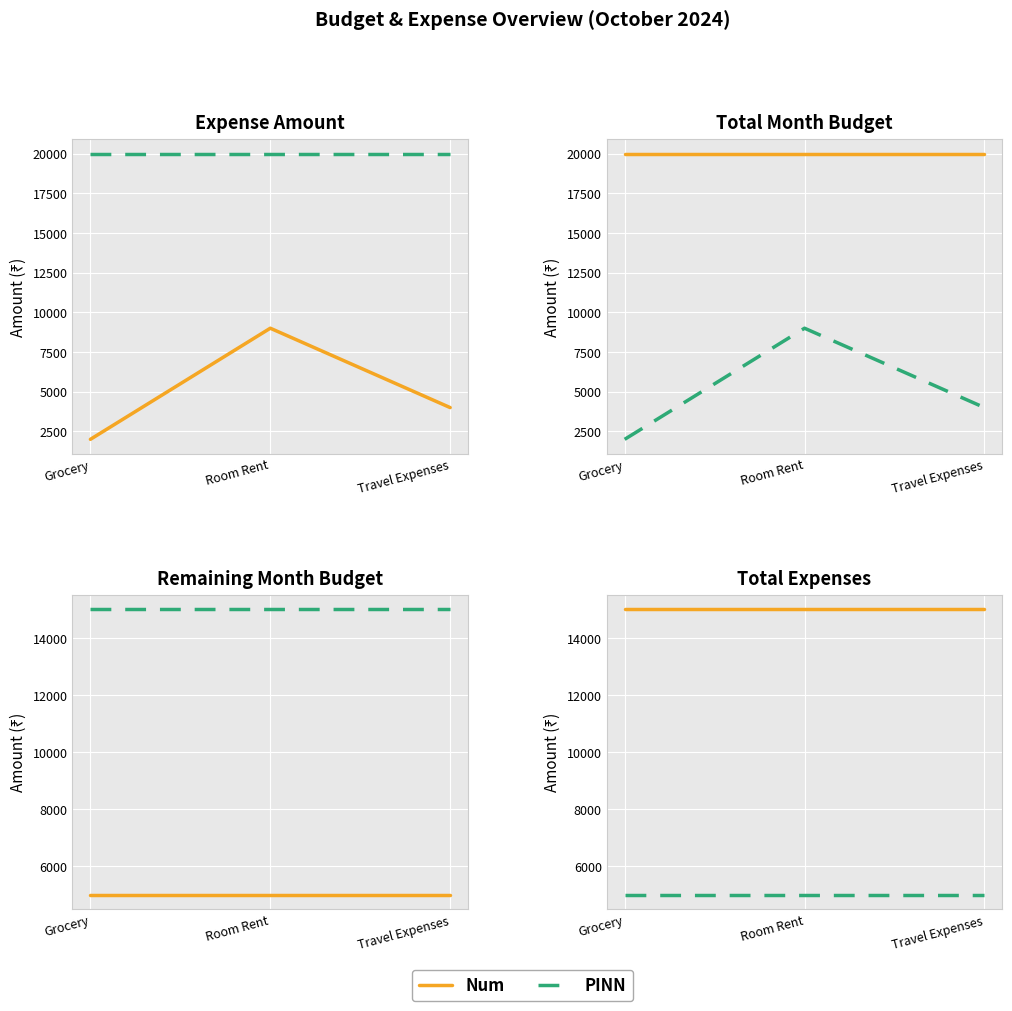

What is the sum of the PINN values at Grocery and Room Rent?

10000